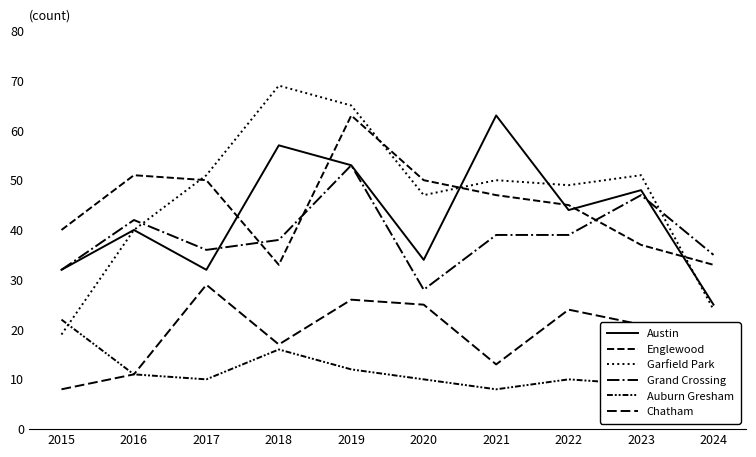

At which label does Chatham first exceed 21?

2017